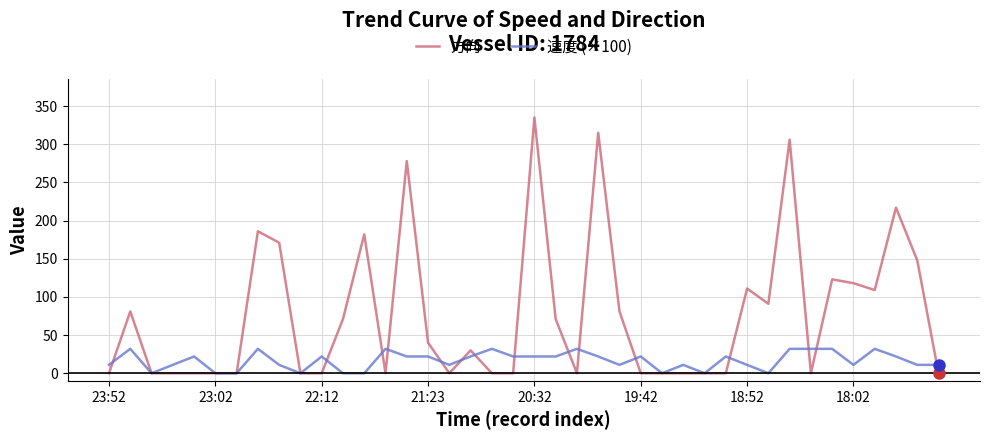

List the series in order of their overall mean, lowest first.

速度 (×100), 方向